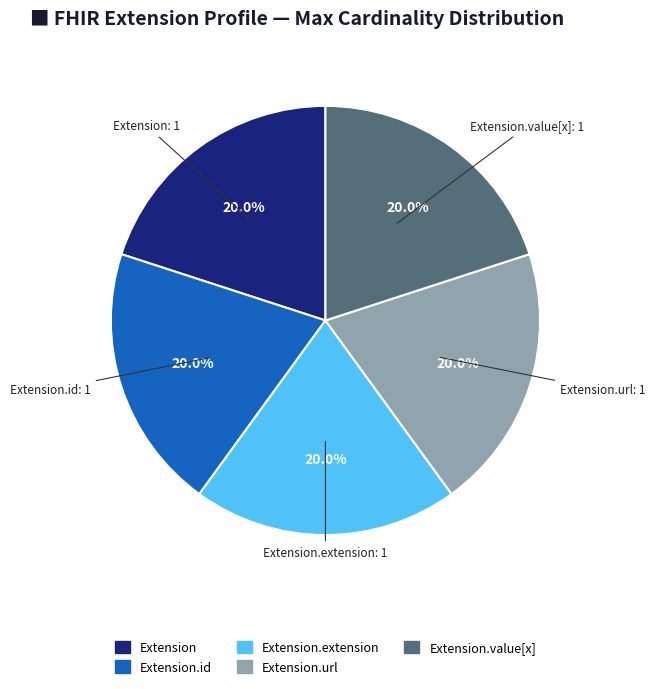

Does any single category account for the majority?

No